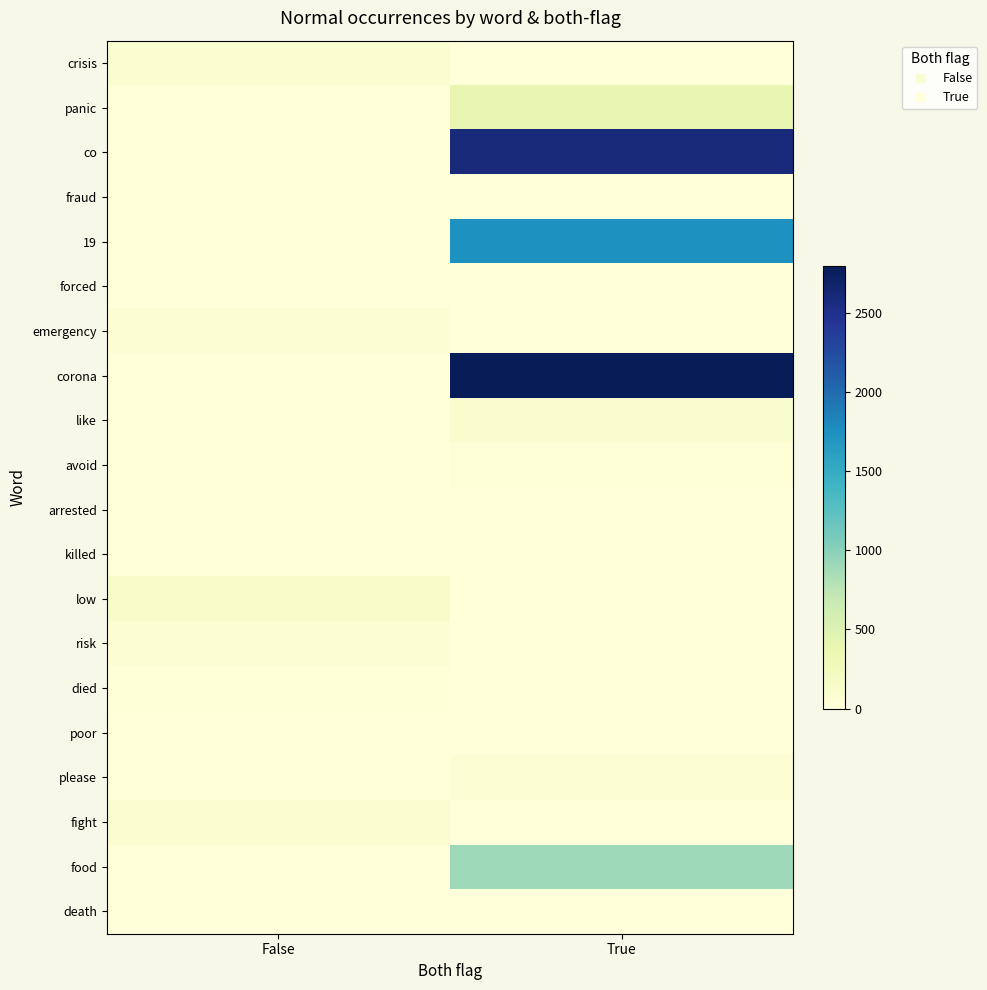

Reading left to right, list all the values displayed in this chart.

crisis: False=98	True=0
panic: False=0	True=383
co: False=0	True=2583
fraud: False=10	True=0
19: False=0	True=1744
forced: False=8	True=0
emergency: False=57	True=0
corona: False=0	True=2798
like: False=0	True=115
avoid: False=0	True=42
arrested: False=3	True=0
killed: False=1	True=0
low: False=137	True=0
risk: False=65	True=0
died: False=15	True=0
poor: False=9	True=0
please: False=0	True=56
fight: False=70	True=0
food: False=0	True=906
death: False=5	True=0